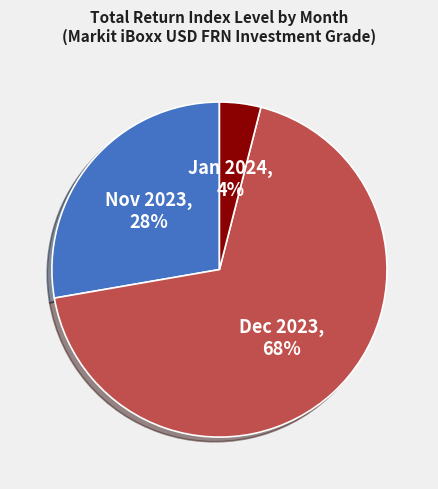

How many slices are in this pie chart?

3